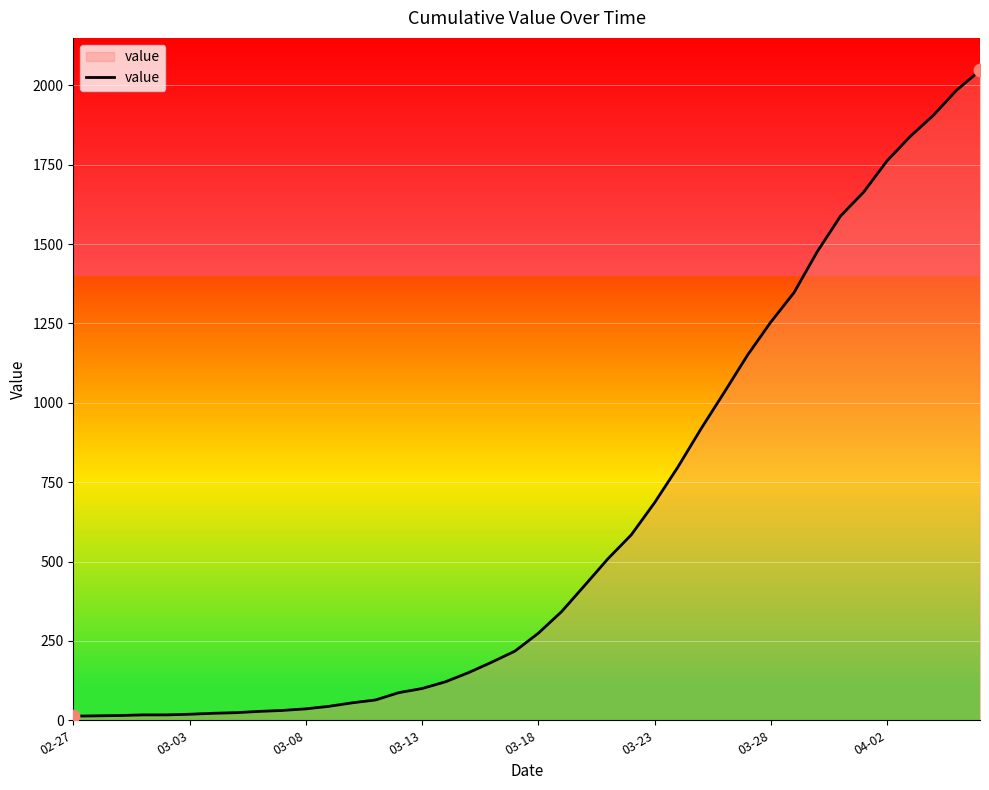

What is the difference between the maximum and minimum values?

2034